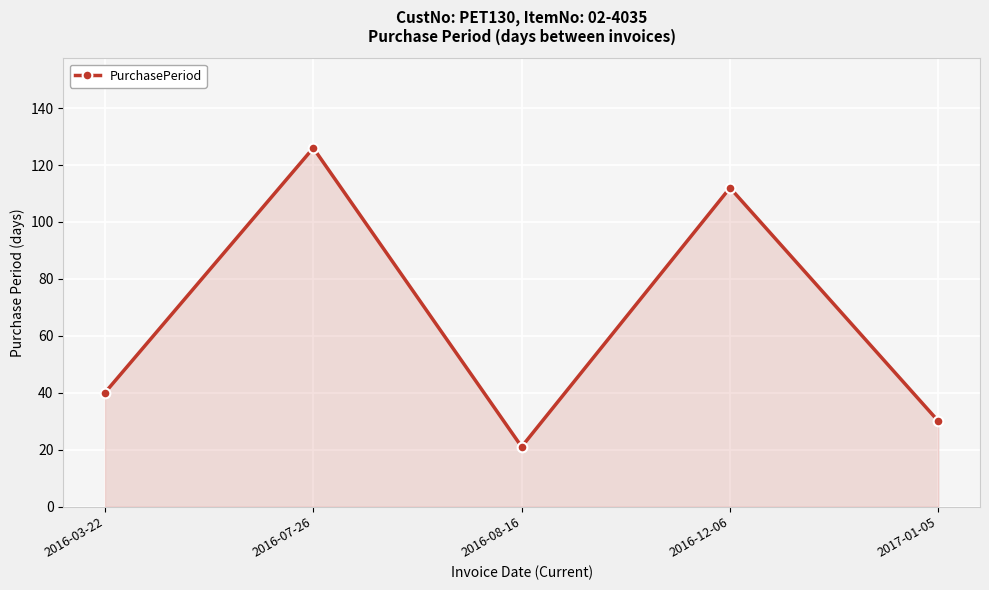

What is the difference between the second highest and second lowest values?

82